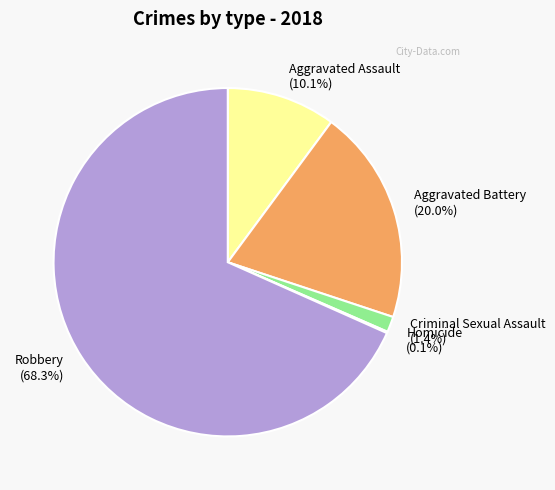

Does Aggravated Battery account for over 50% of the chart?

No